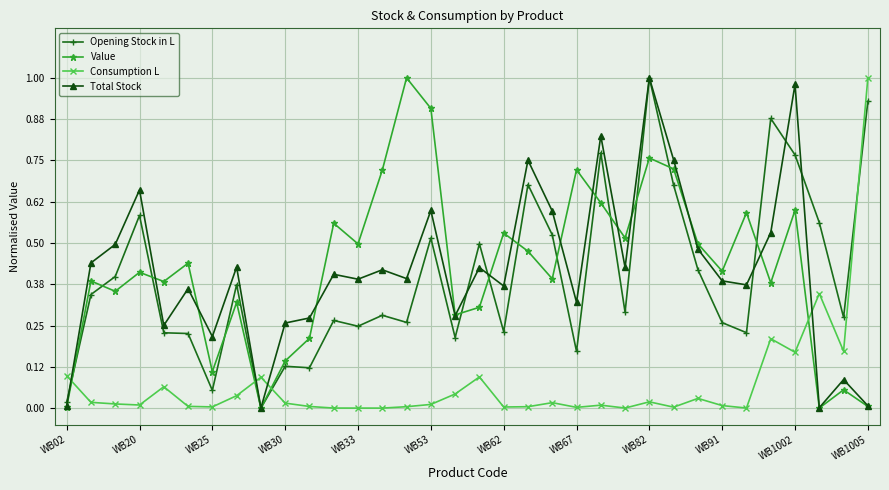

True or false: Total Stock and Consumption L intersect in this chart.

True